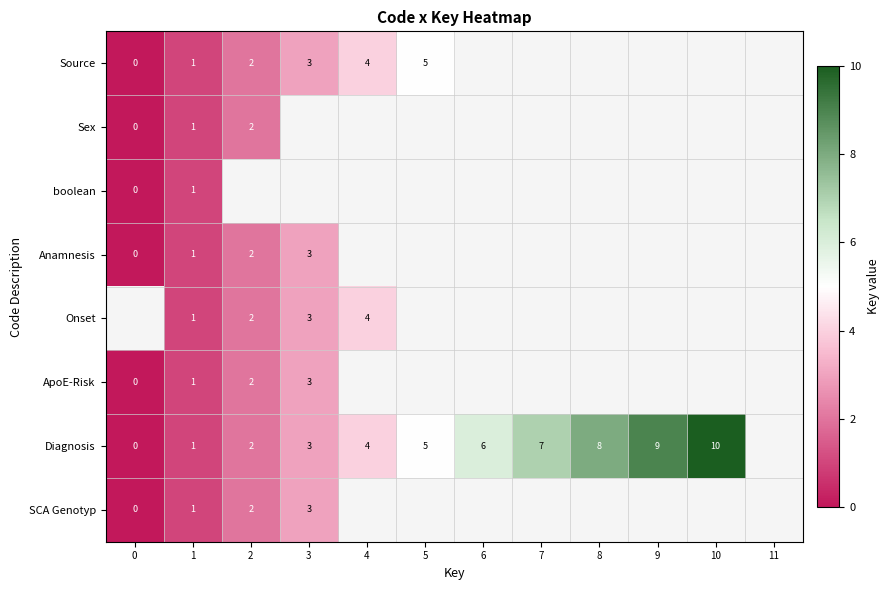

Is it true that Onset equals 2 at 2?

True